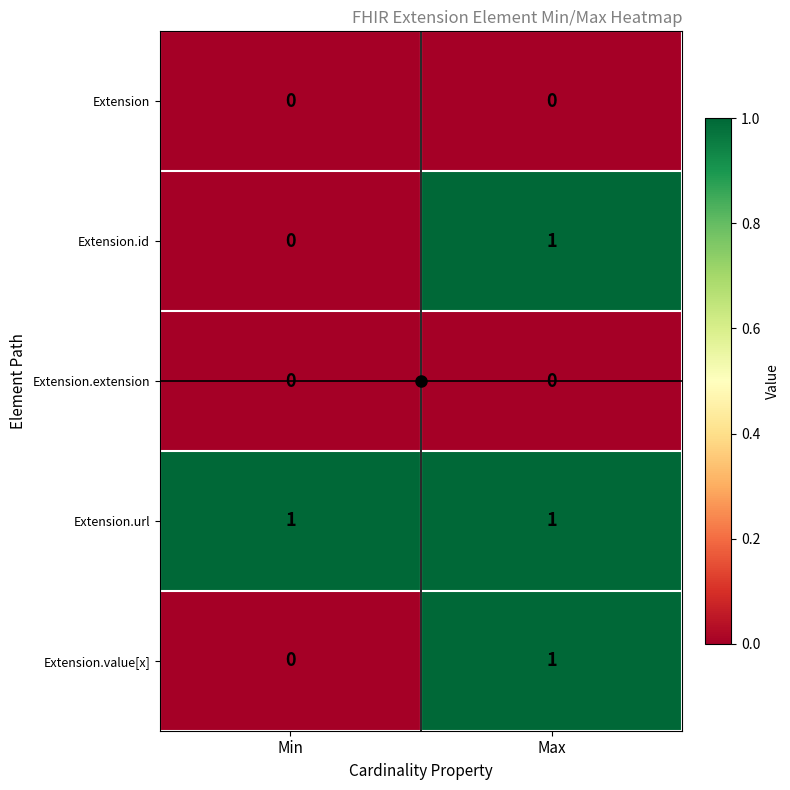

The value of Extension.url at Max is 1. True or false?

True